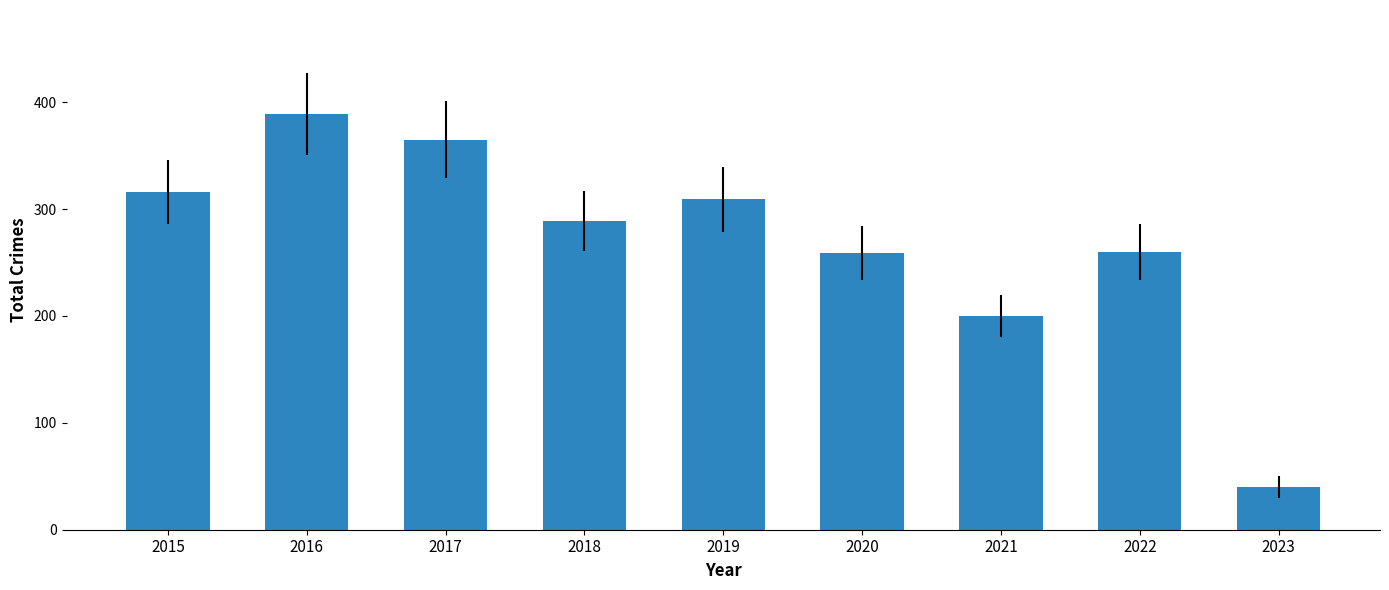

What is the change in value from 2019 to 2020?

-50